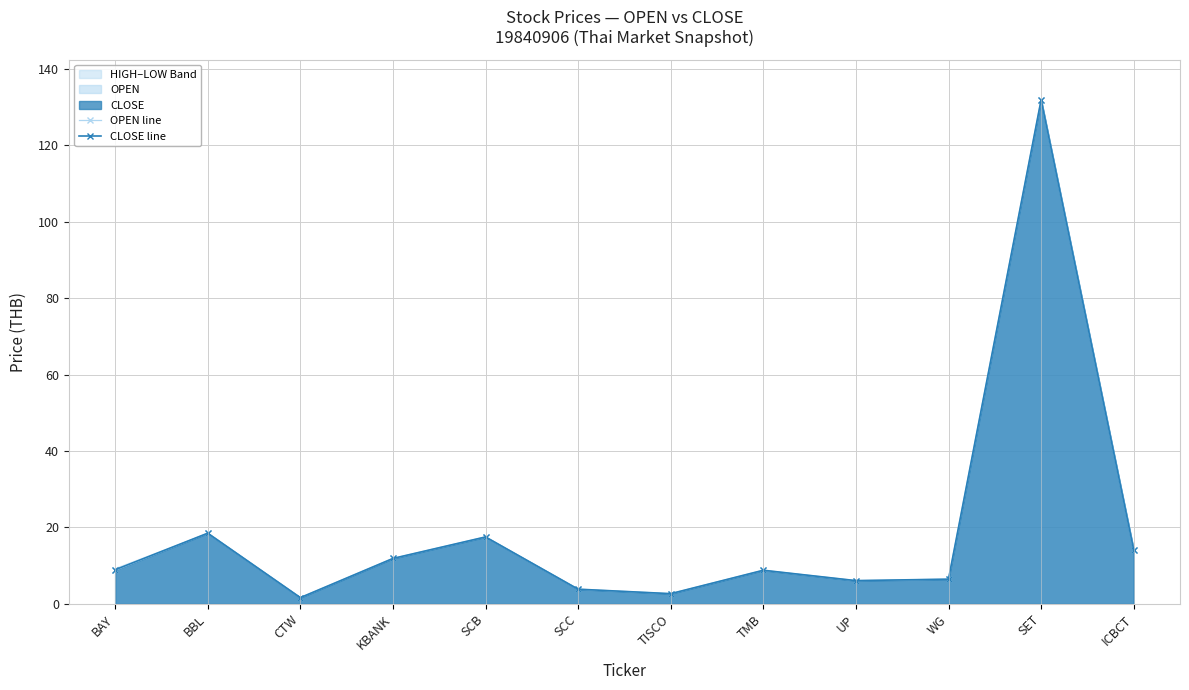

Reading left to right, transcribe all the data shown in this chart.

OPEN line: BAY=8.8	BBL=18.5	CTW=1.6	KBANK=11.9	SCB=17.5	SCC=3.9	TISCO=2.7	TMB=8.8	UP=6.1	WG=6.5	SET=131.8	ICBCT=14.1
CLOSE line: BAY=8.9	BBL=18.5	CTW=1.6	KBANK=11.9	SCB=17.5	SCC=3.9	TISCO=2.7	TMB=8.8	UP=6.1	WG=6.5	SET=131.8	ICBCT=14.1